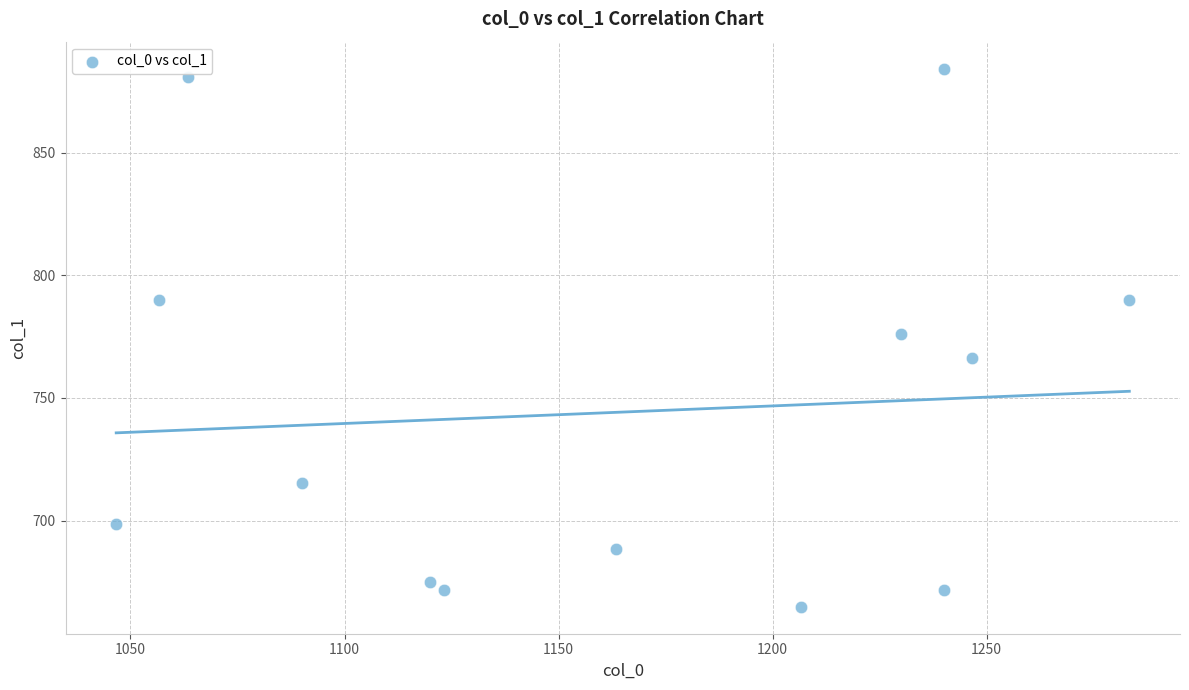

What is the range of X values (max minus min)?

236.7